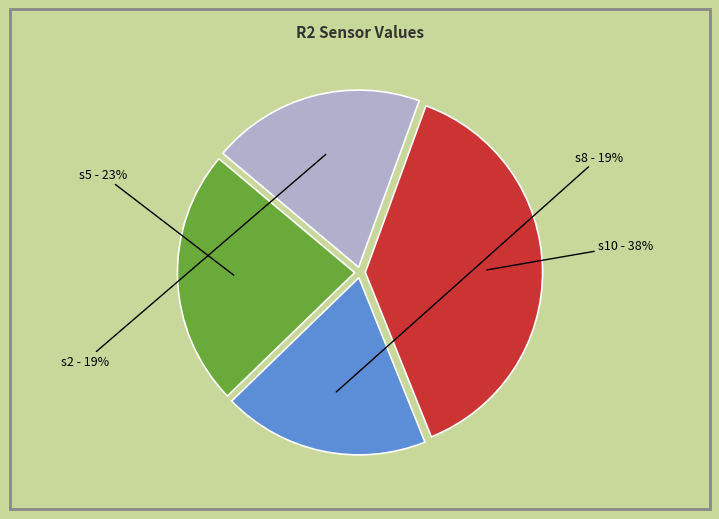

To the nearest percent, what percentage of the pie is s2?

19%